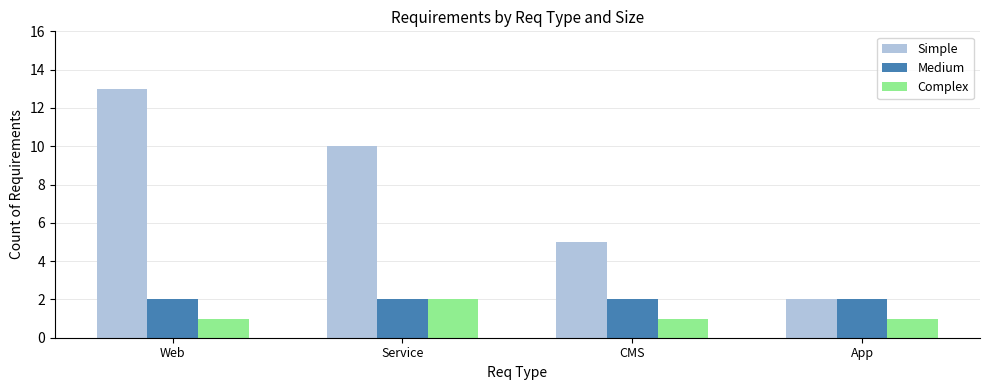

Which series changed the most between Web and App?

Simple